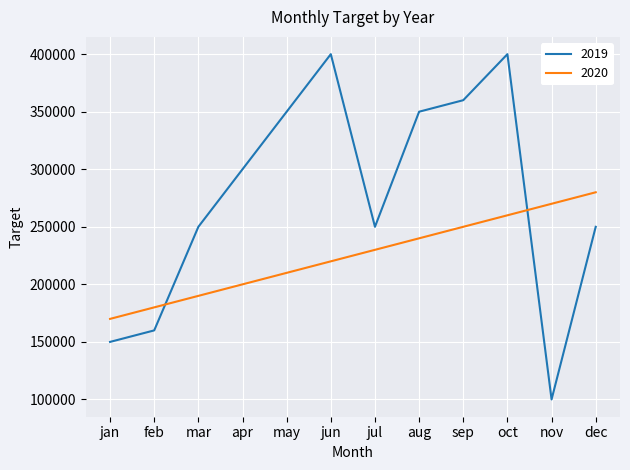

What is the difference between the maximum and minimum values in the 2020 series?

110000